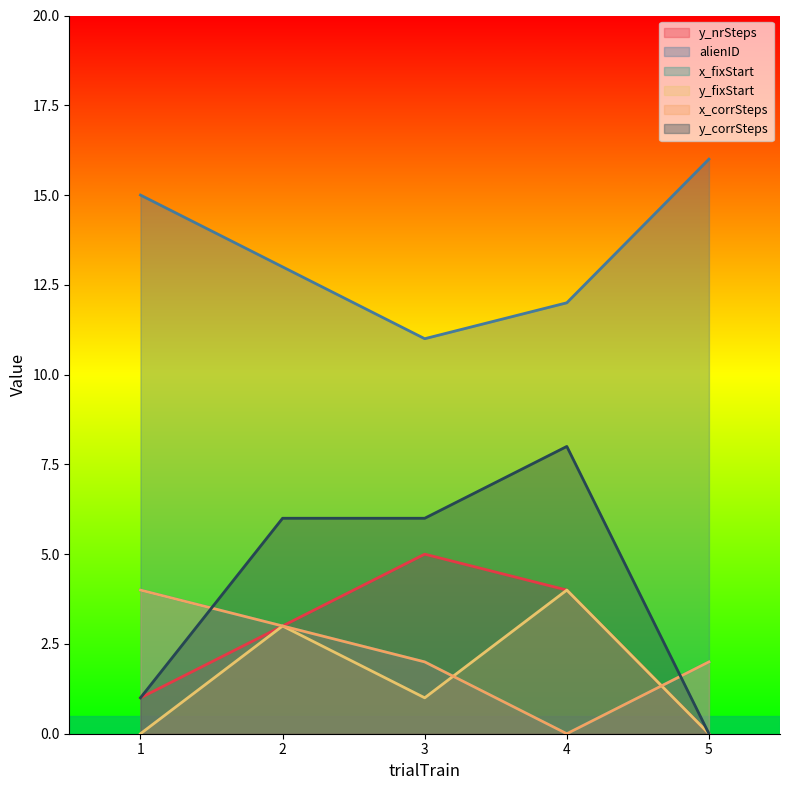

What is the difference between the x_fixStart values at 4 and 5?

2